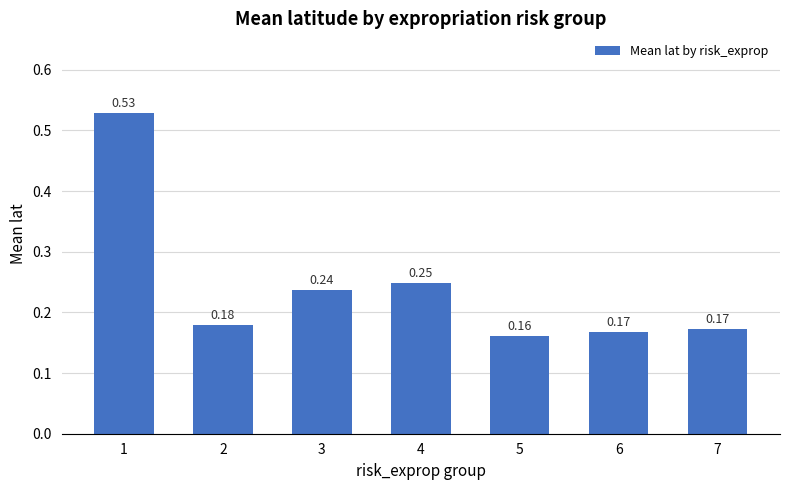

Which category has the lowest value across all series?

5